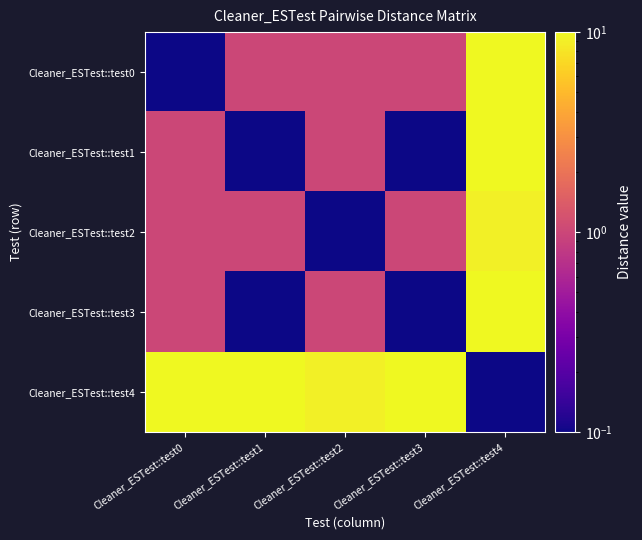

At which category does the chart reach its peak across all series?

Cleaner_ESTest::test4